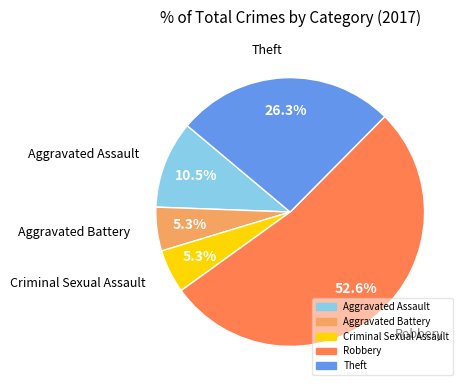

What is the majority slice?

Robbery